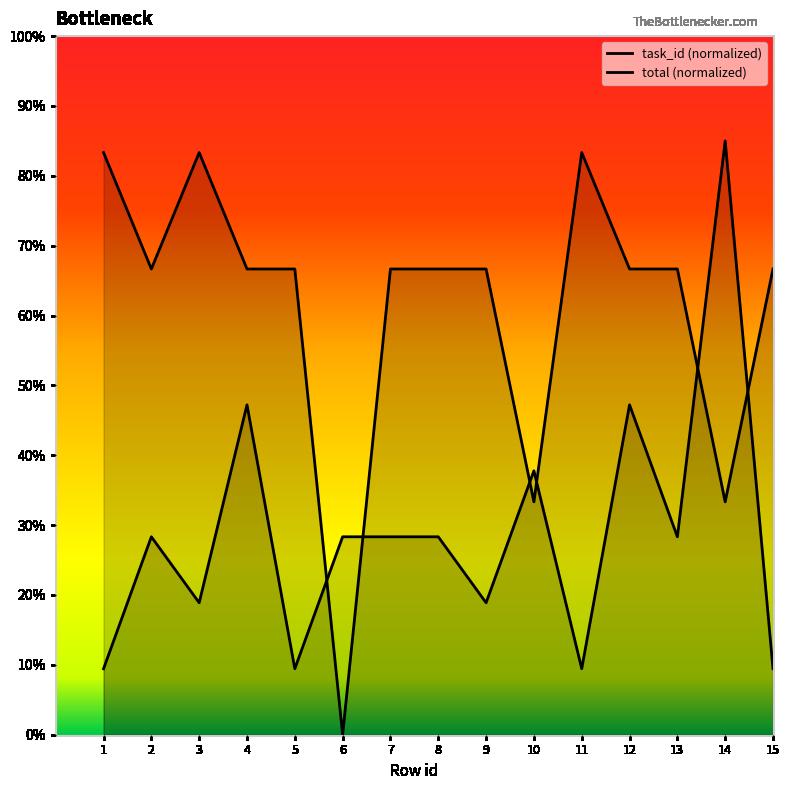

Does the chart display data point markers on the line(s)?

No